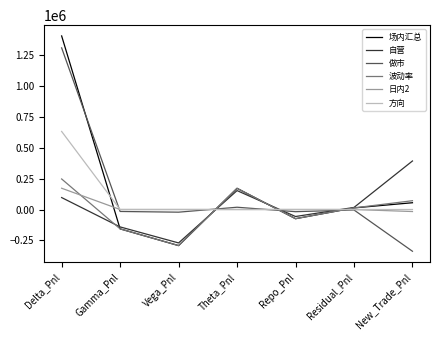

Between Delta_Pnl and Theta_Pnl, which series saw the biggest shift?

做市